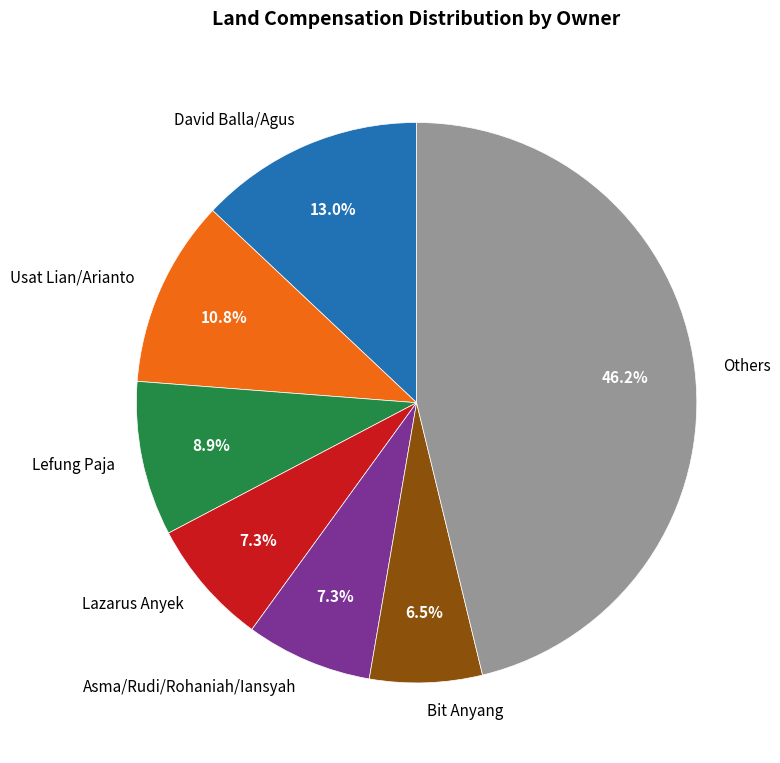

To the nearest percent, what is the average slice percentage?

14%